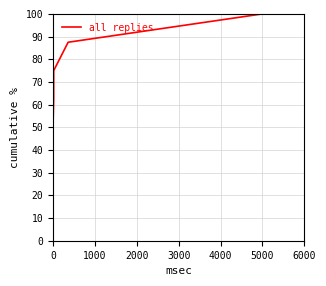

What is the difference between the maximum and minimum values?

87.5